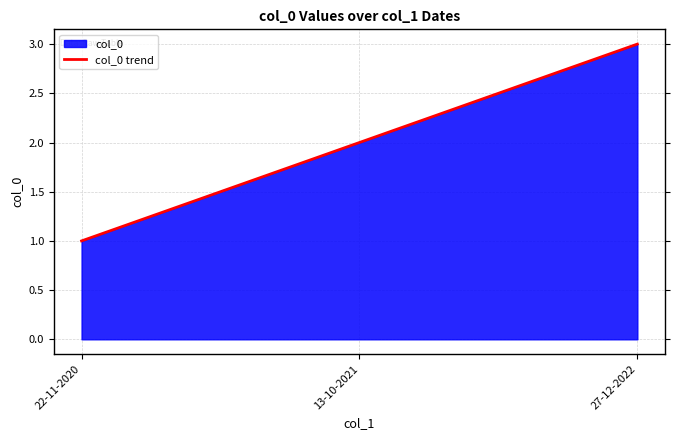

Reading left to right, what are all the values shown in this chart?

1	2	3